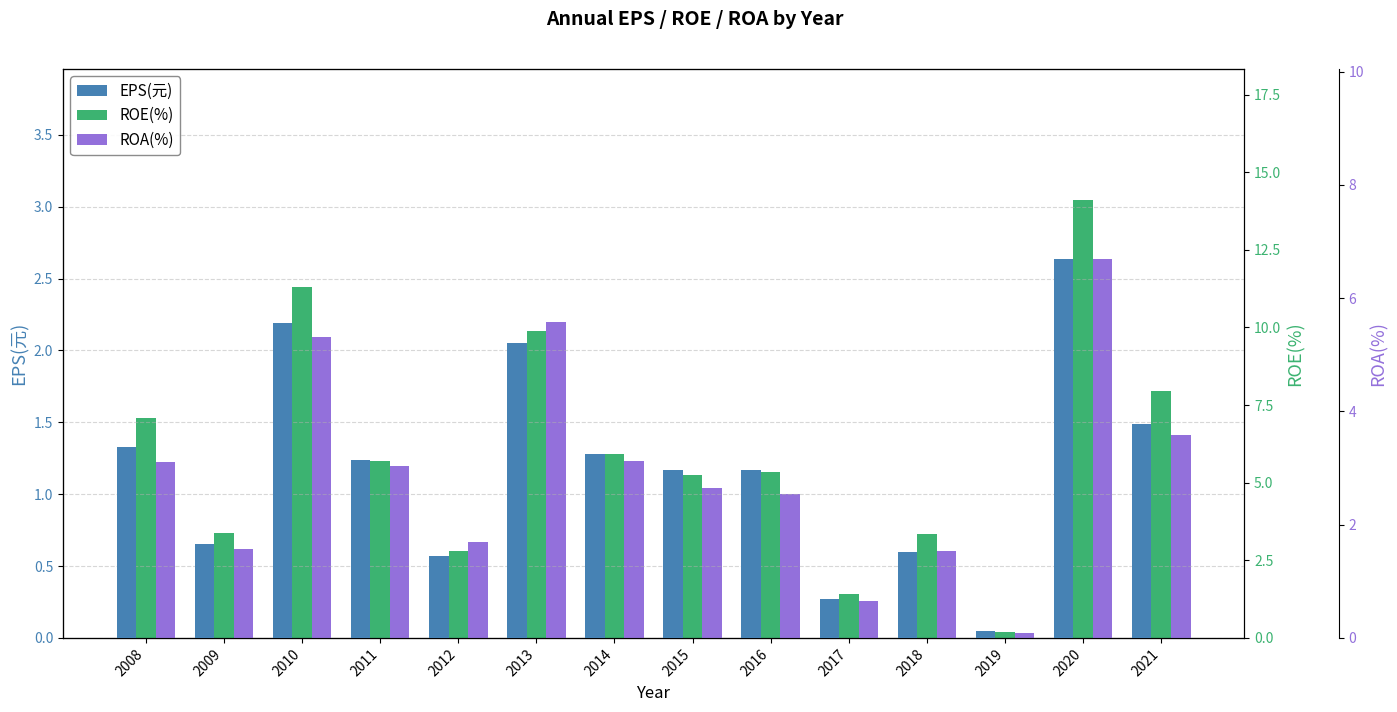

What is the minimum value for ROE(%)?

0.2